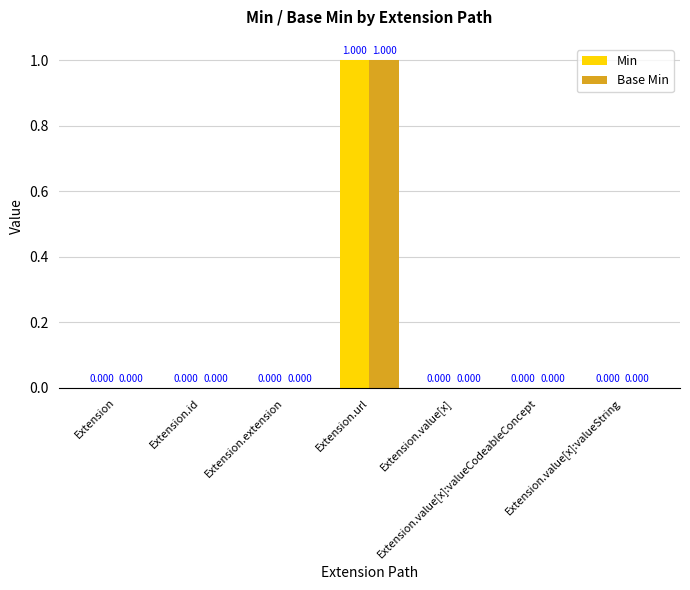

At which category is the sum across all series the highest?

Extension.url